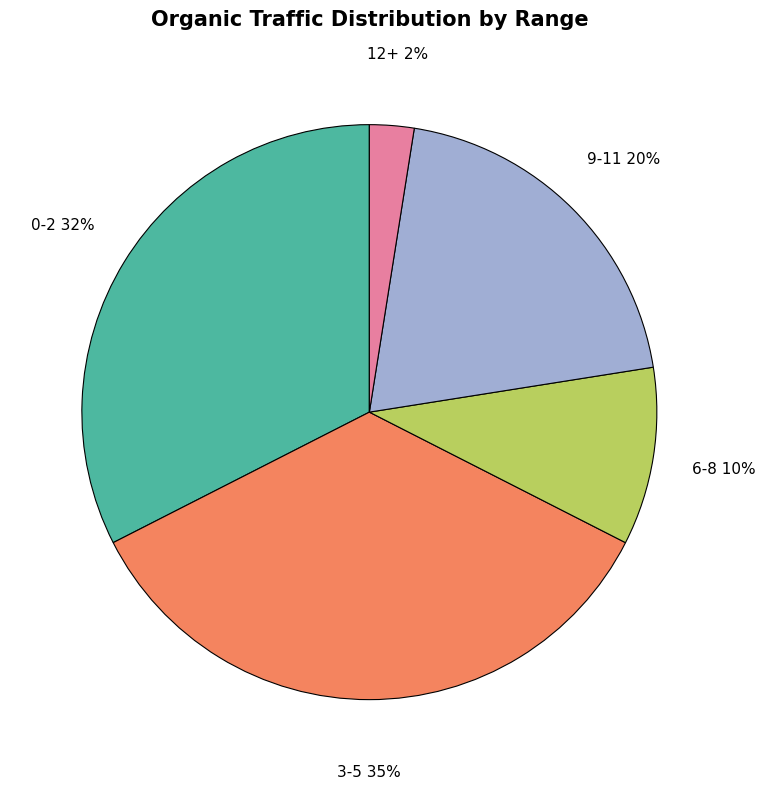

What is the smallest slice in the pie chart?

12+